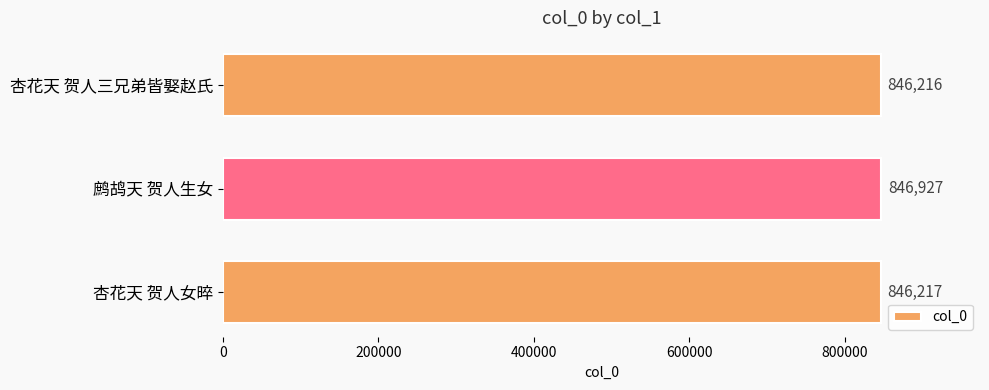

Rank the categories by value from highest to lowest.

鹧鸪天 贺人生女, 杏花天 贺人女晬, 杏花天 贺人三兄弟皆娶赵氏